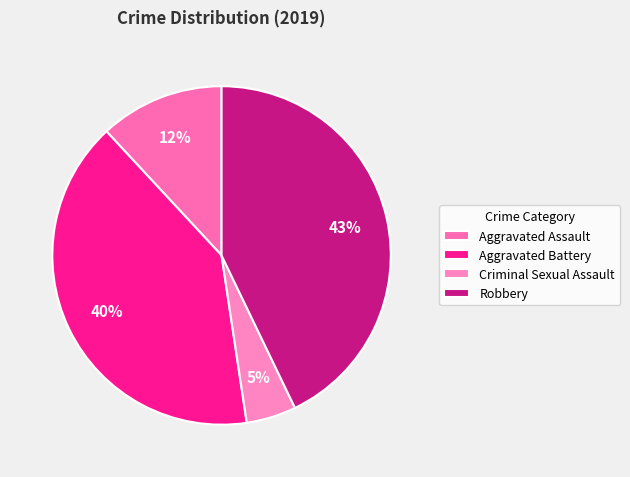

Which slice is the smallest?

Criminal Sexual Assault